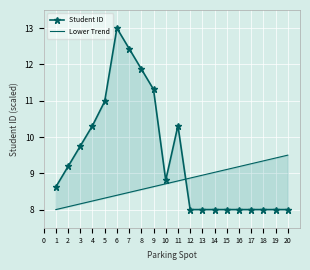

Which series has the largest range (max minus min)?

Student ID